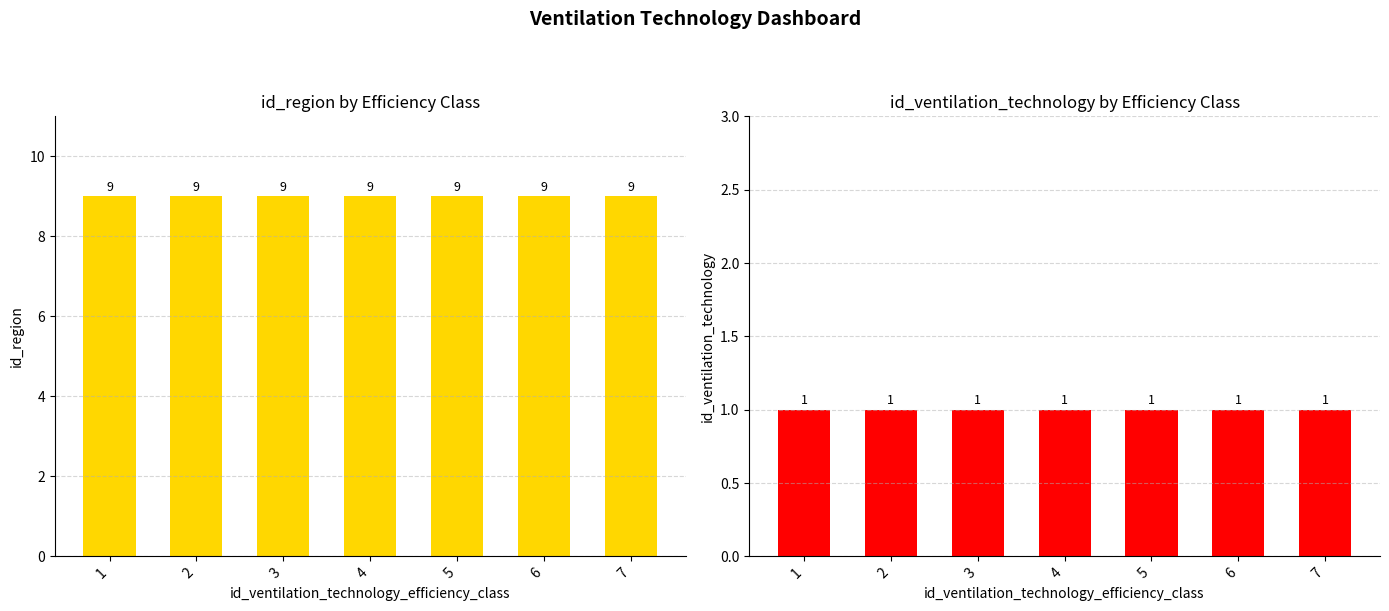

Between 4 and 7, which is larger?

4